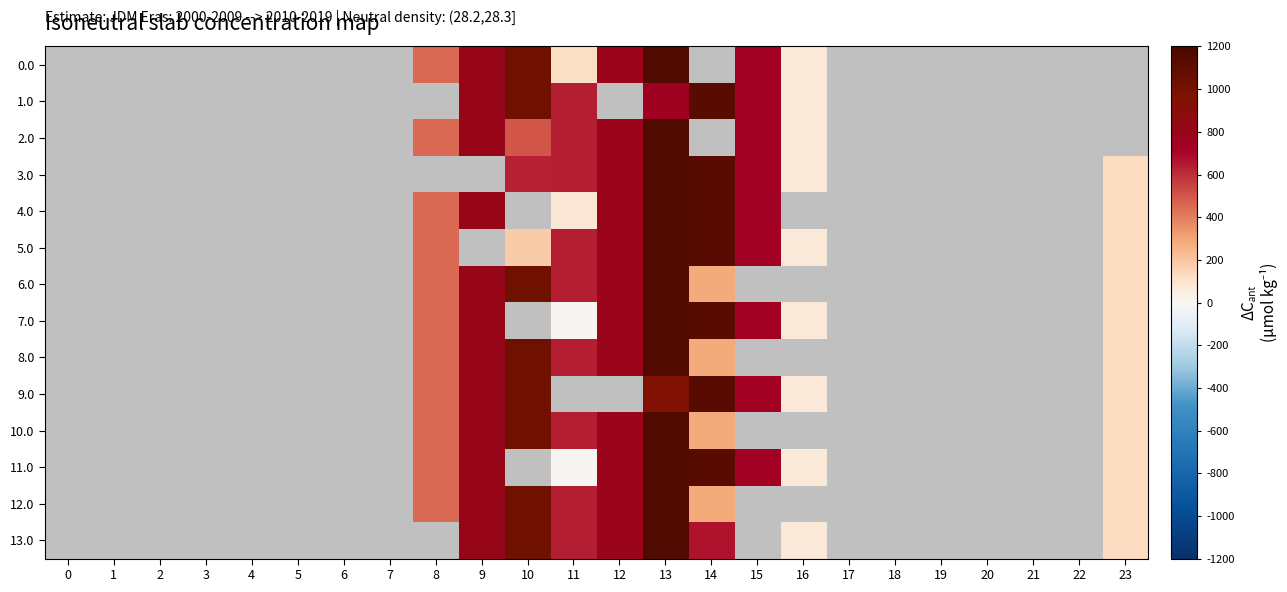

List the series in order of their overall mean, highest first.

0.0, 1.0, 2.0, 3.0, 4.0, 5.0, 6.0, 7.0, 8.0, 9.0, 10.0, 11.0, 12.0, 13.0